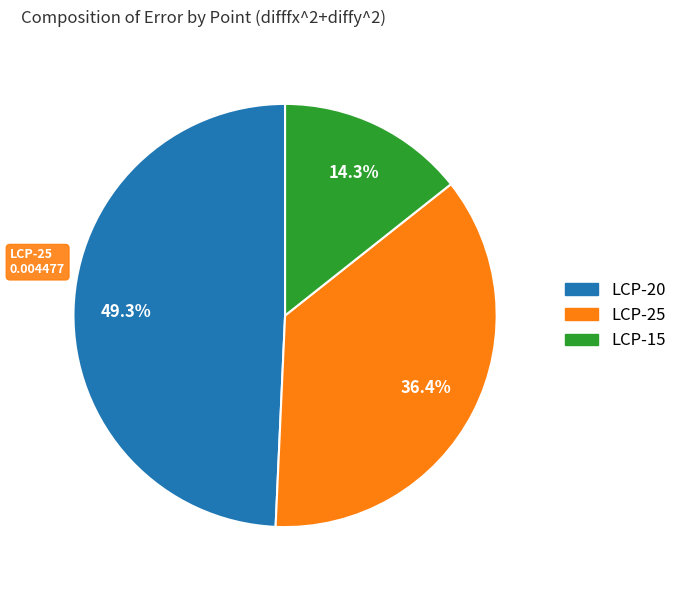

Does any single category account for the majority?

No